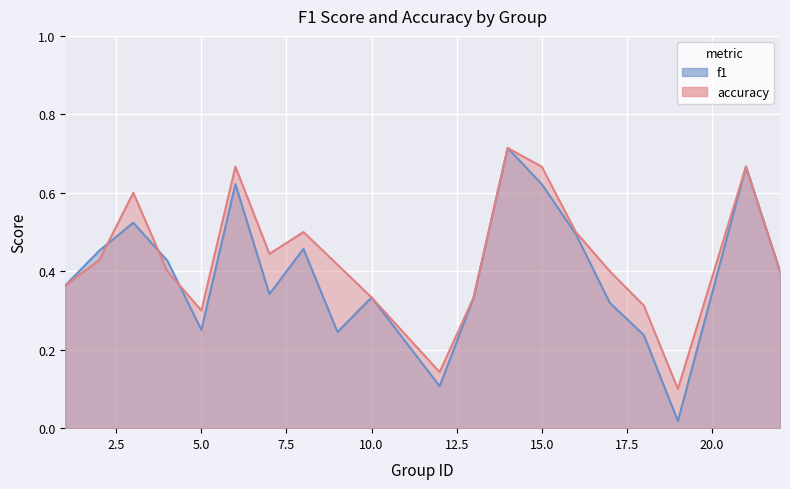

Between 3 and 6, which series saw the biggest shift?

f1